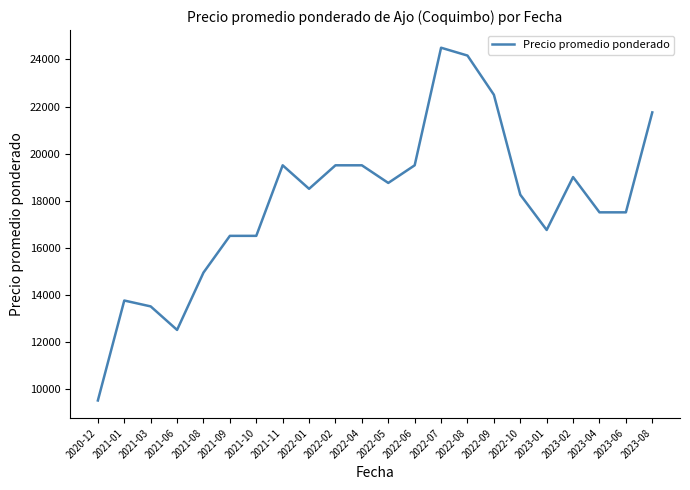

Does the chart have visible grid lines?

No